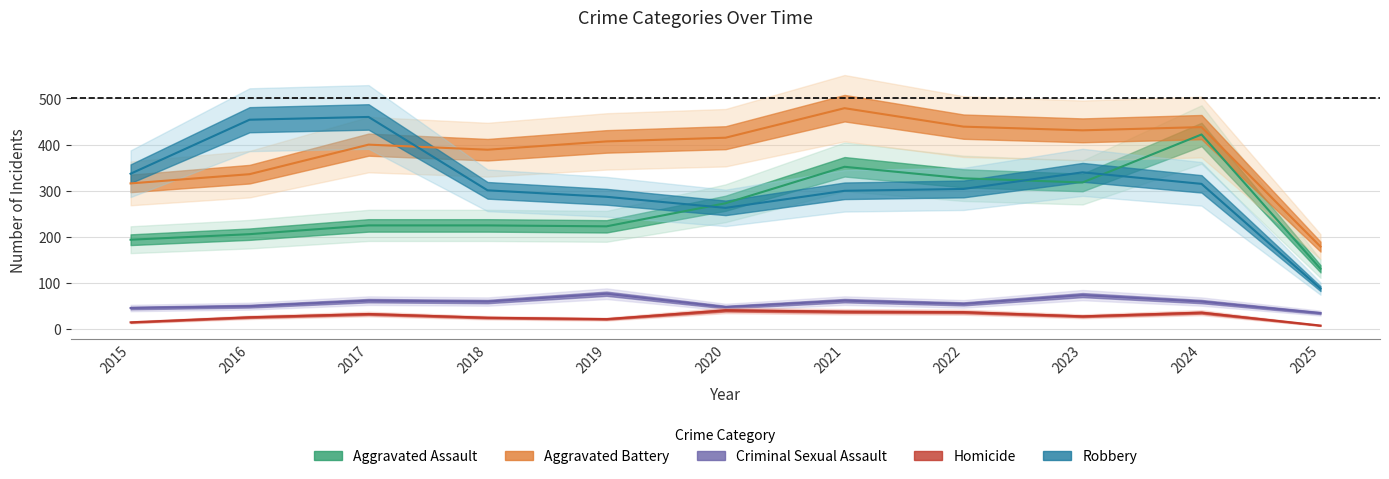

True or false: Aggravated Assault and Aggravated Battery cross at least once.

False